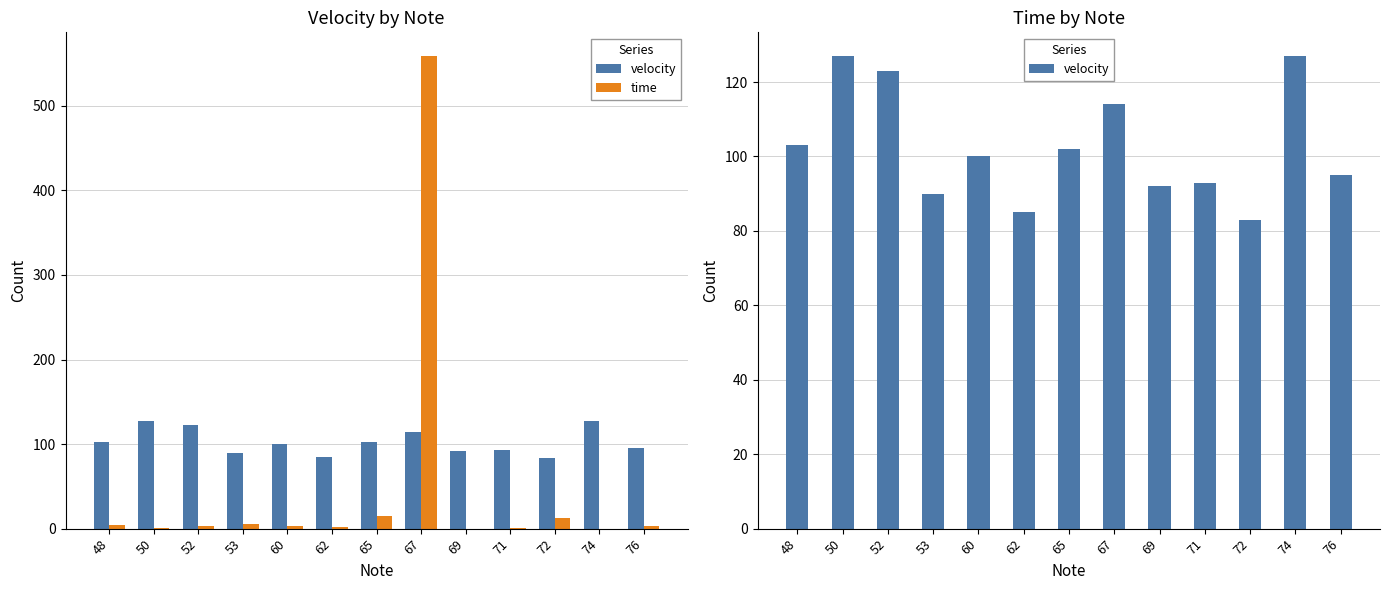

At which category is the sum across all series the highest?

67